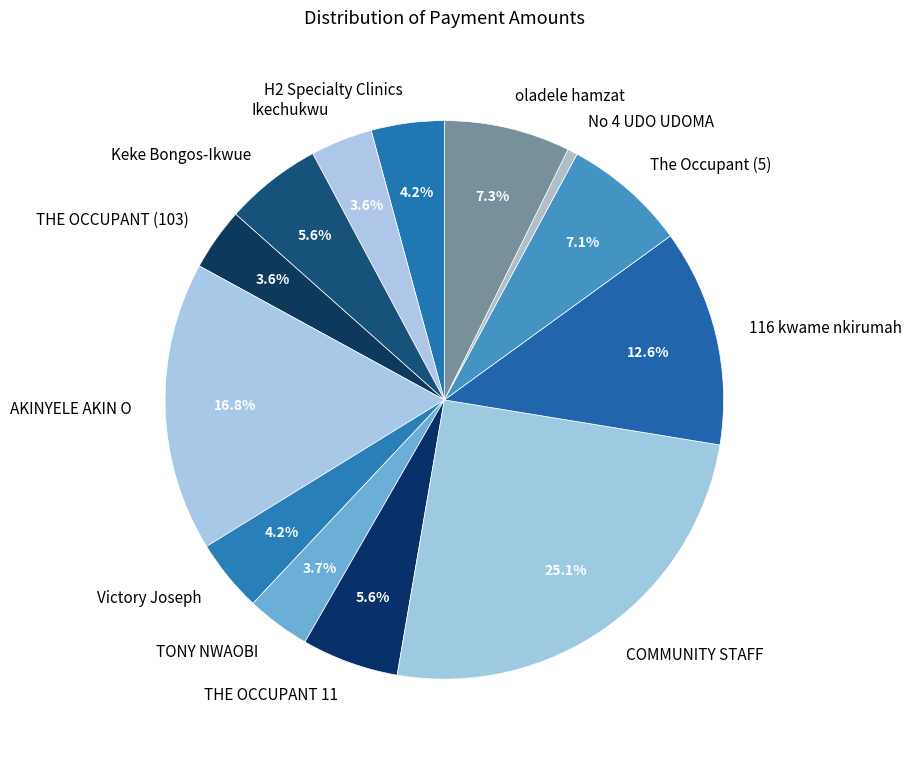

Count the number of slices in the pie.

13